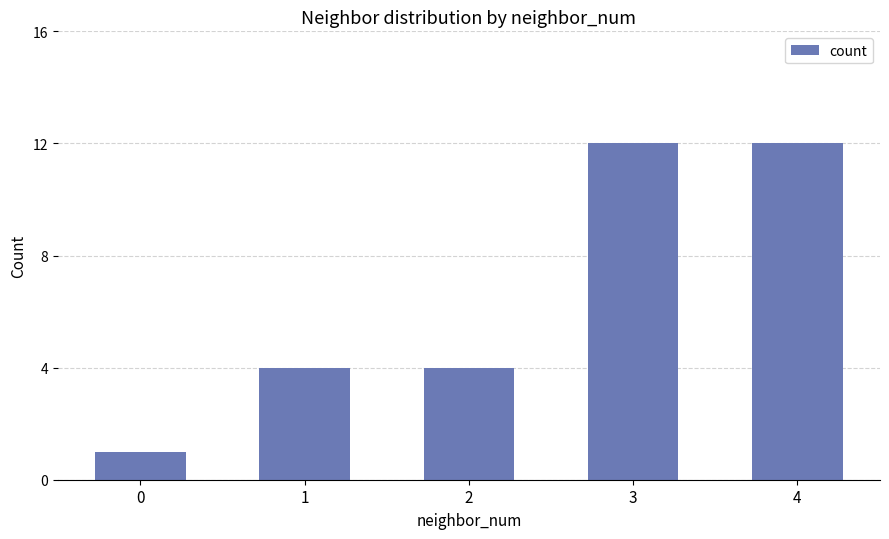

How many distinct data groups are displayed?

1